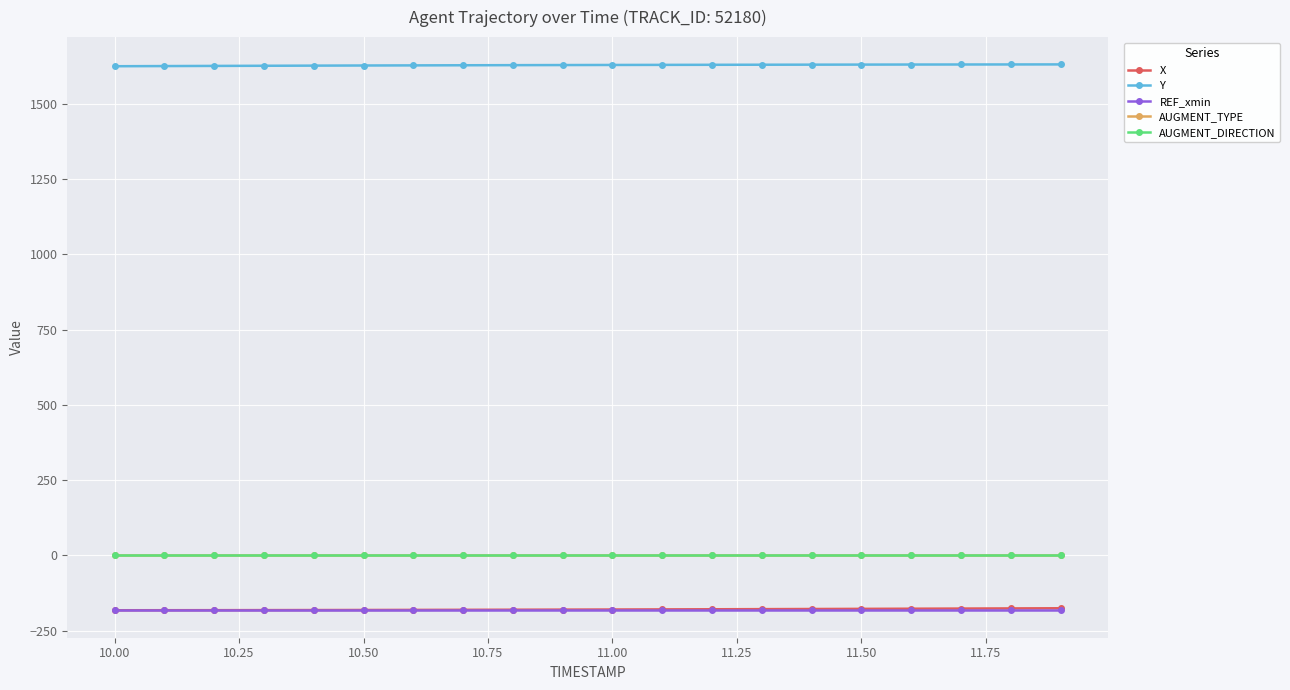

What is the minimum value for AUGMENT_TYPE?

1.0